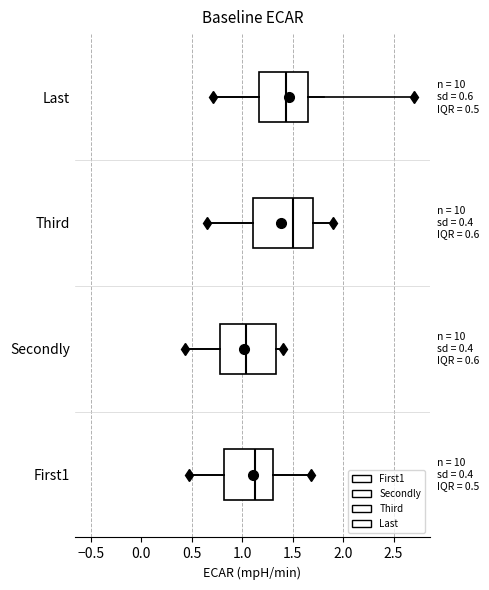

Which box's median line is the furthest to the left?

Secondly